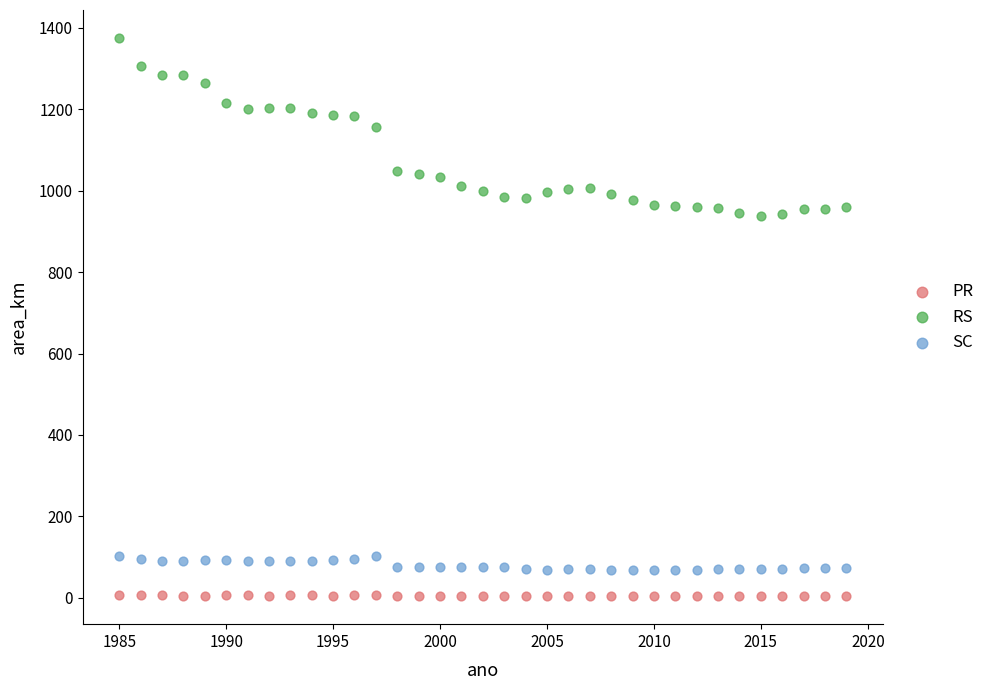

Which series reaches the minimum Y coordinate?

PR